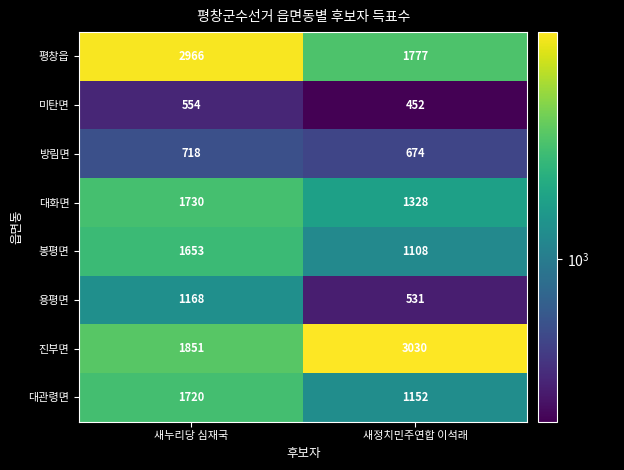

Count the number of data series in this chart.

8